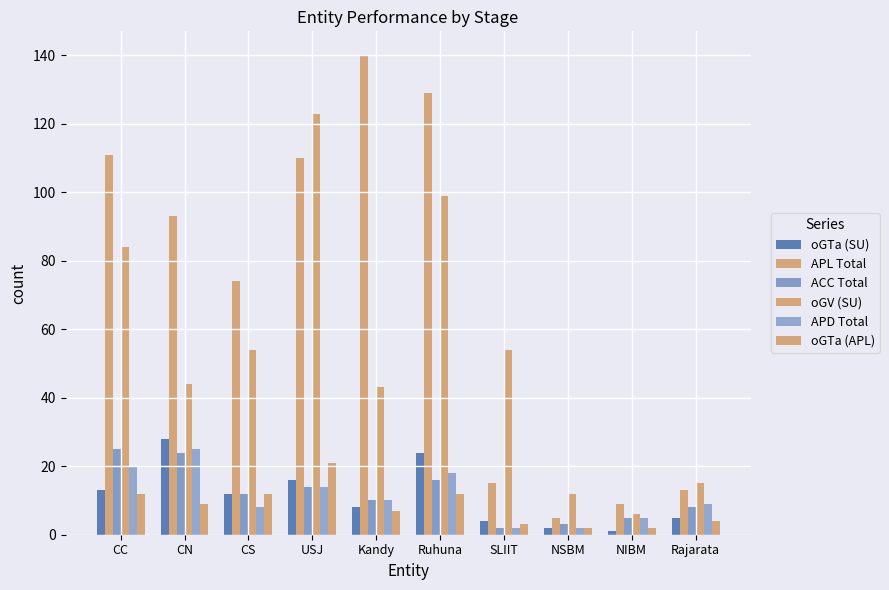

Which series changed the most between CC and Ruhuna?

APL Total